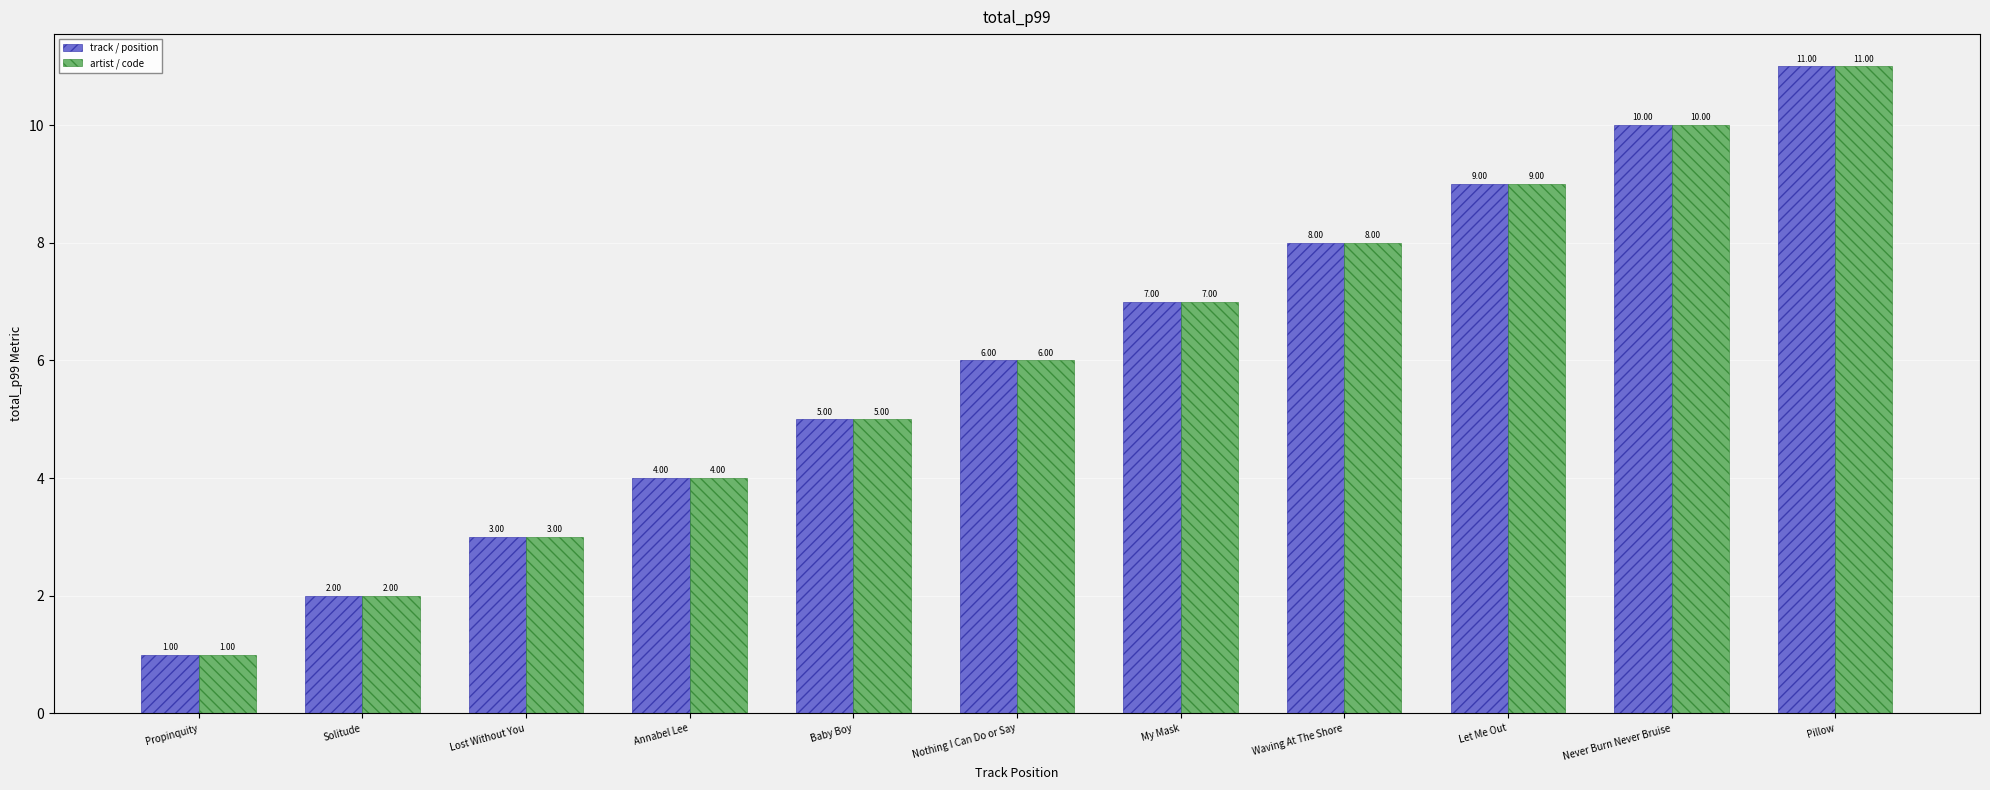

What is the label of the 11th bar from the left?

Pillow